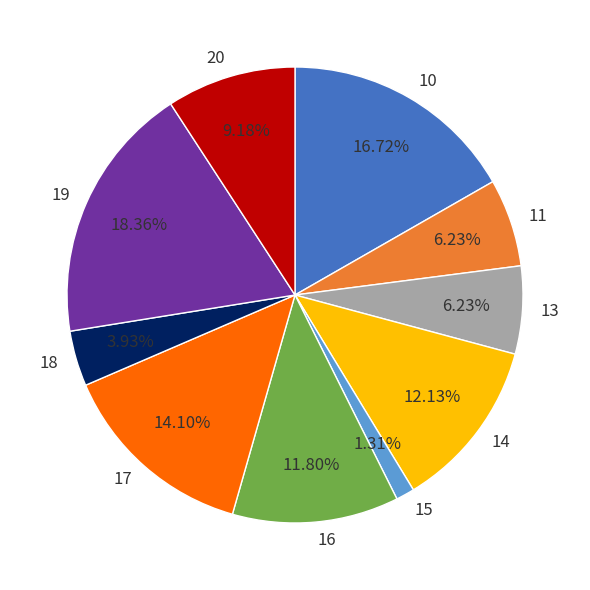

Is the sum of 14 and 13 greater than half?

No